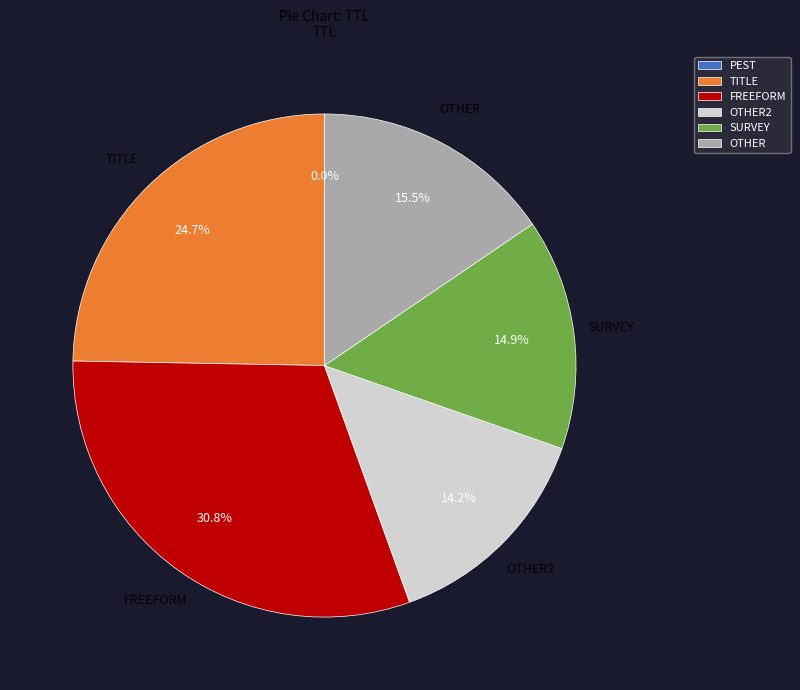

Is the sum of OTHER and TITLE greater than half?

No